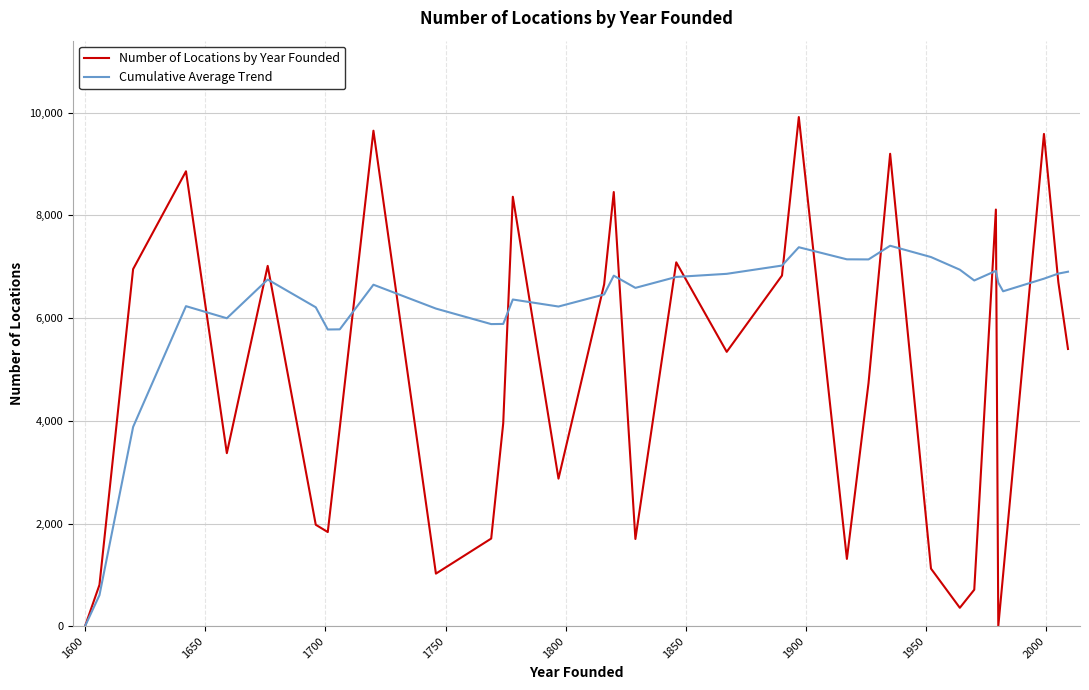

Which series has the largest total across all categories?

Cumulative Average Trend